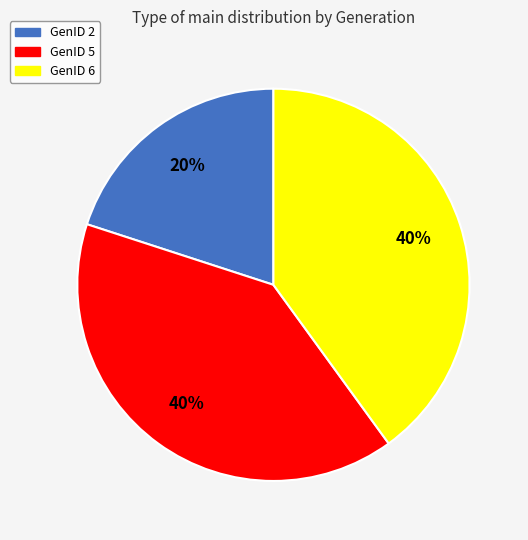

Is there a majority slice in this chart?

No